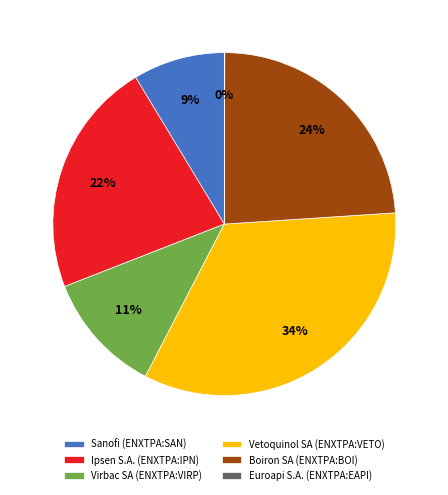

To the nearest percent, what is the combined percentage of Virbac SA (ENXTPA:VIRP) and Vetoquinol SA (ENXTPA:VETO)?

45%